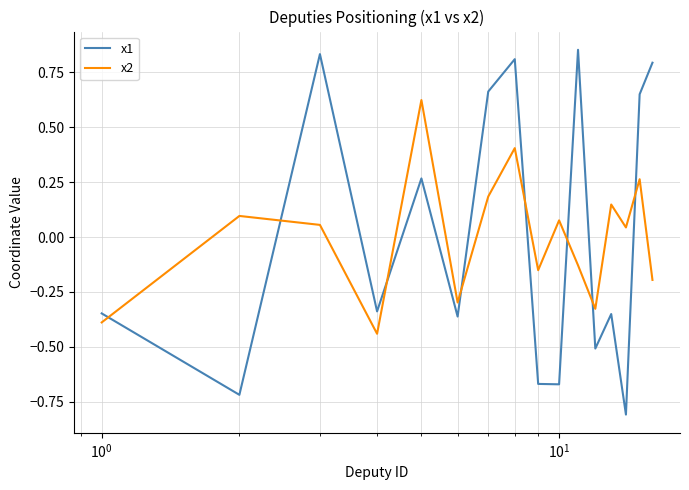

Which series has the largest range (max minus min)?

x1